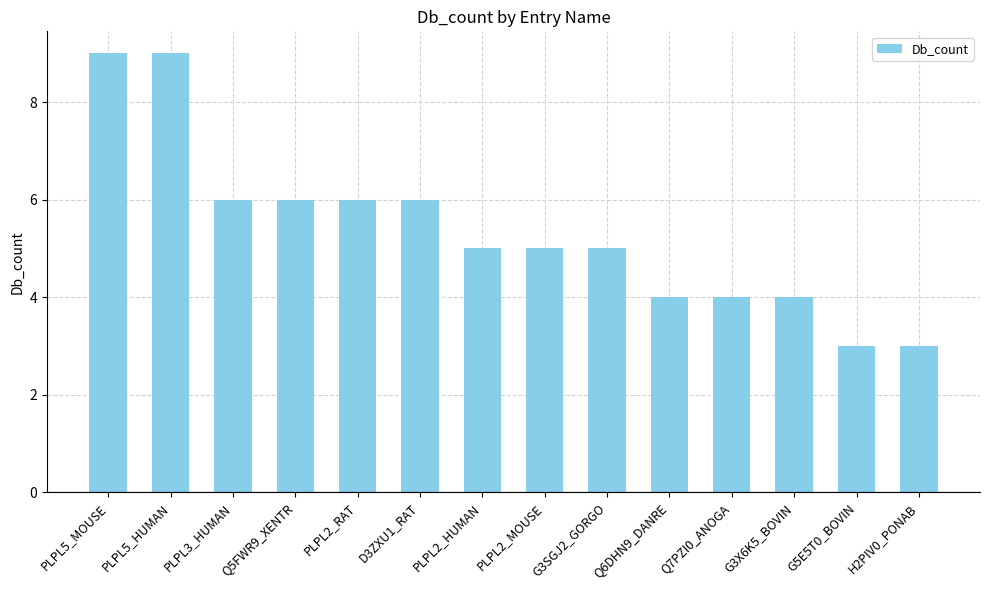

What is the greatest value displayed?

9